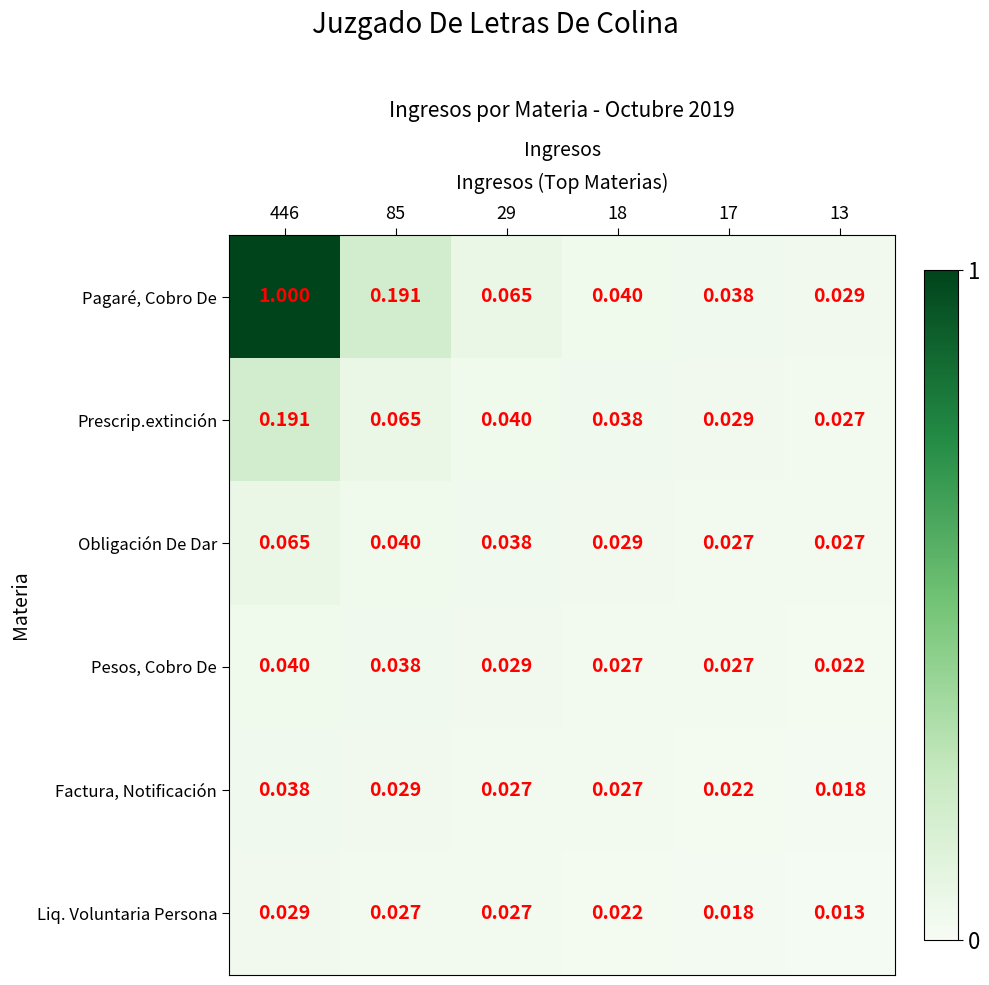

Rank the series by their maximum value, from lowest to highest.

Liq. Voluntaria Persona, Factura, Notificación, Pesos, Cobro De, Obligación De Dar, Prescrip.extinción, Pagaré, Cobro De